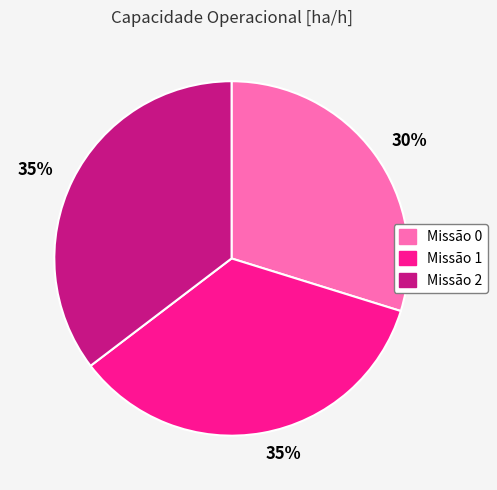

Between Missão 0 and Missão 2, which is larger?

Missão 2